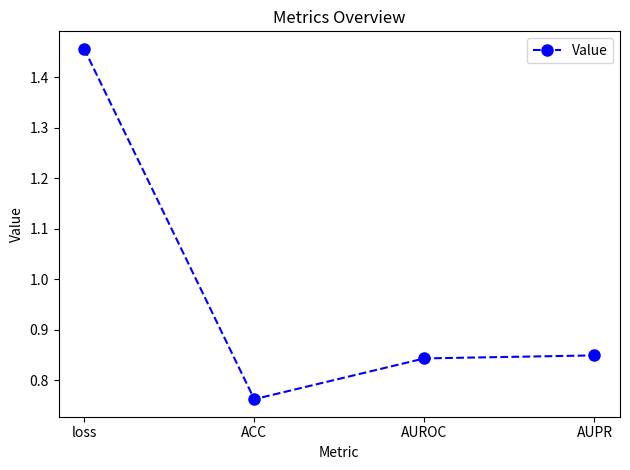

Is this an area chart (filled region under the line)?

No